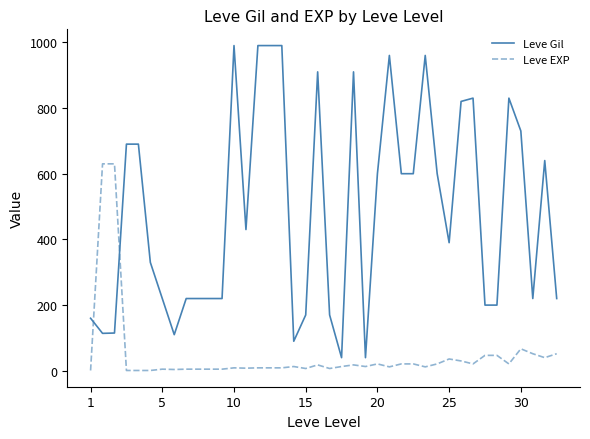

How many intersections are there between Leve Gil and Leve EXP?

2